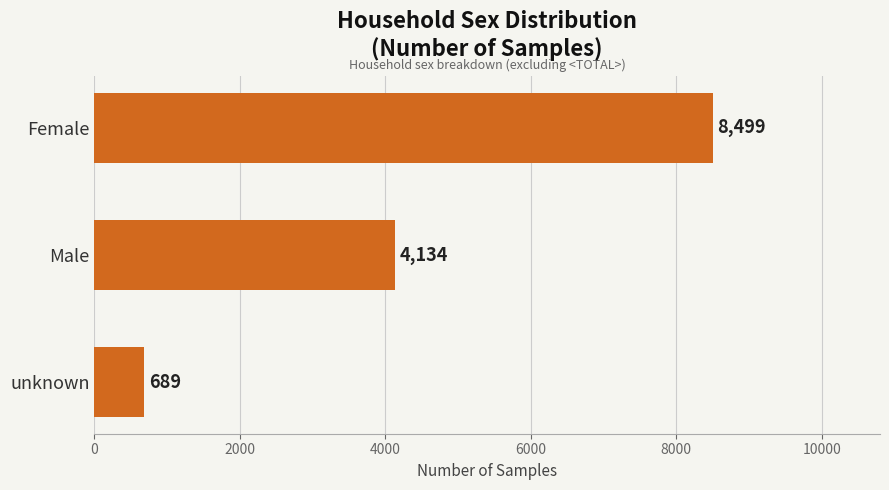

List the labels in order of value, smallest first.

unknown, Male, Female